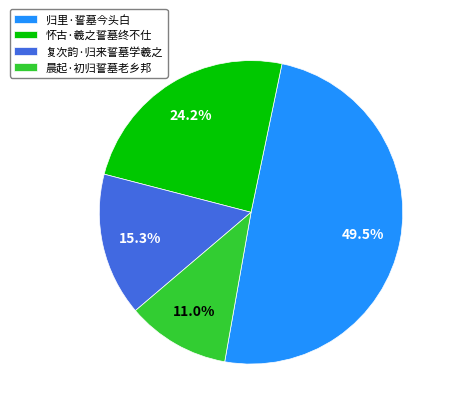

Approximately how many times larger is the value at 晨起·初归誓墓老乡邦 compared to 复次韵·归来誓墓学羲之?

0.7